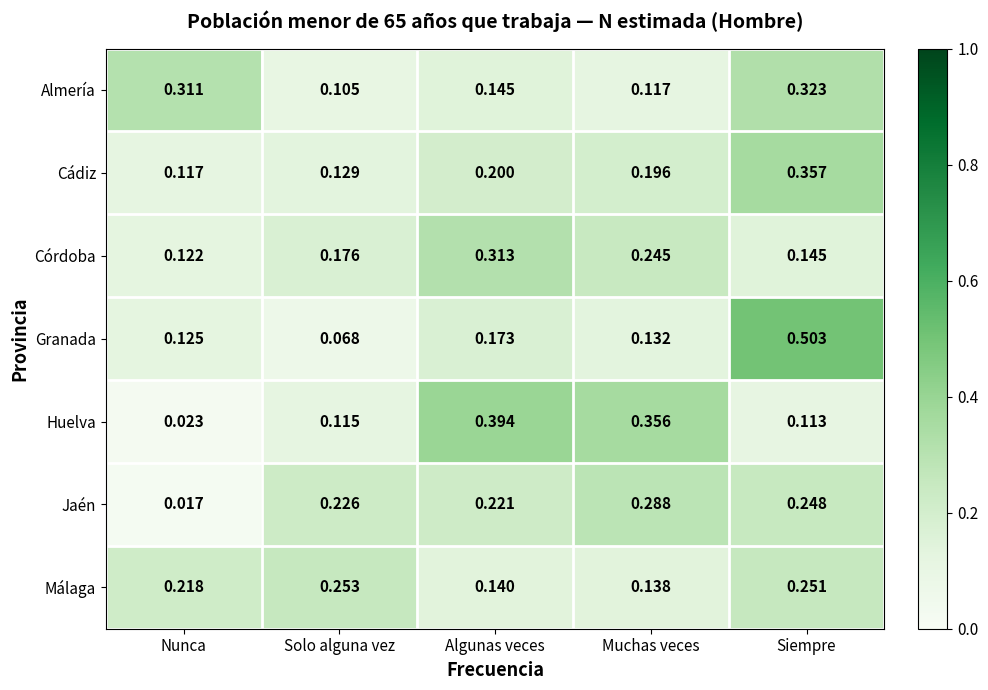

Which label corresponds to the smallest value in the chart?

Nunca